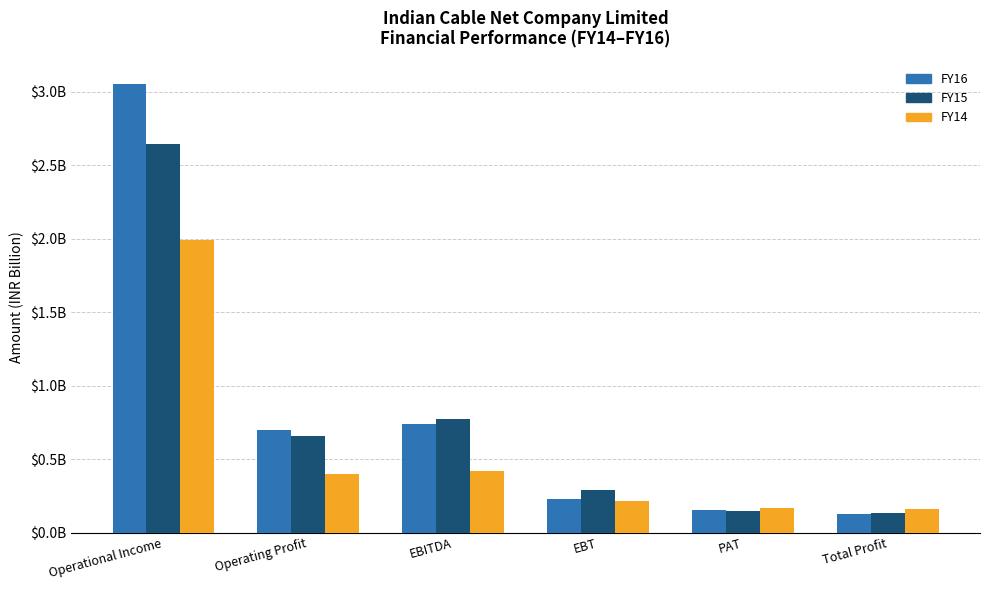

Which series has the largest total across all categories?

FY16